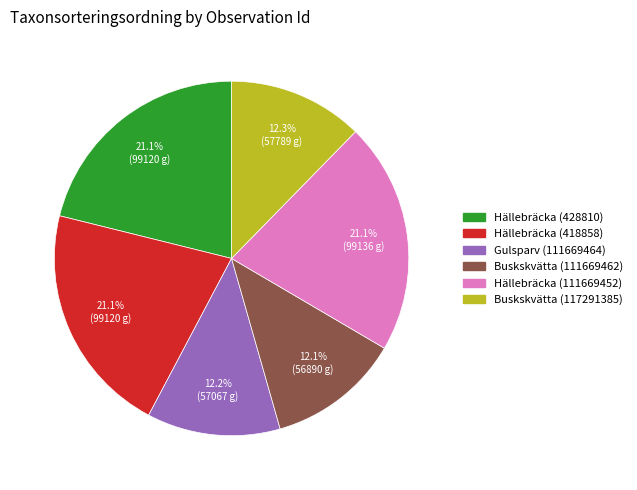

Does any single category account for the majority?

No